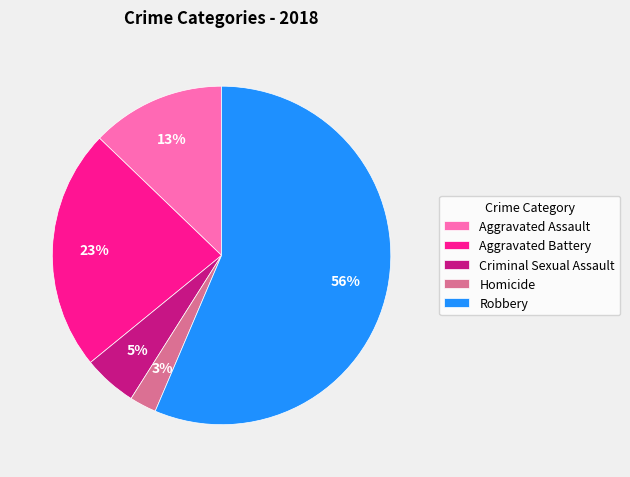

To the nearest percent, what is the average slice percentage?

20%